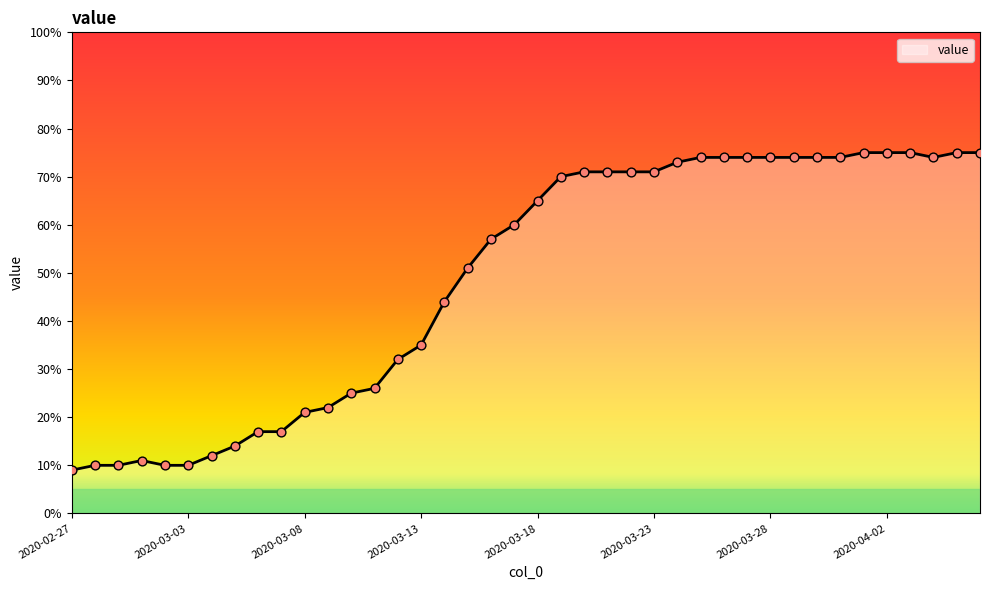

What is the minimum value shown in the chart?

9